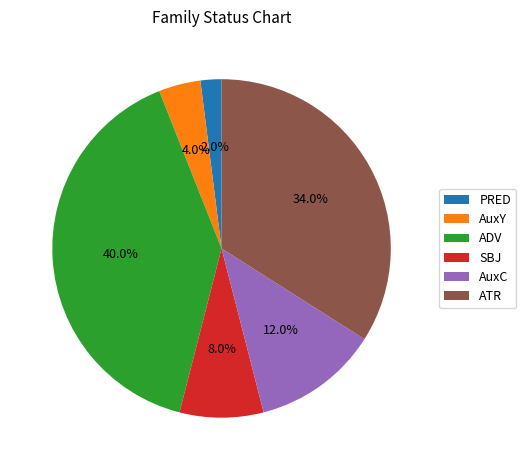

Between AuxC and ATR, which is larger?

ATR